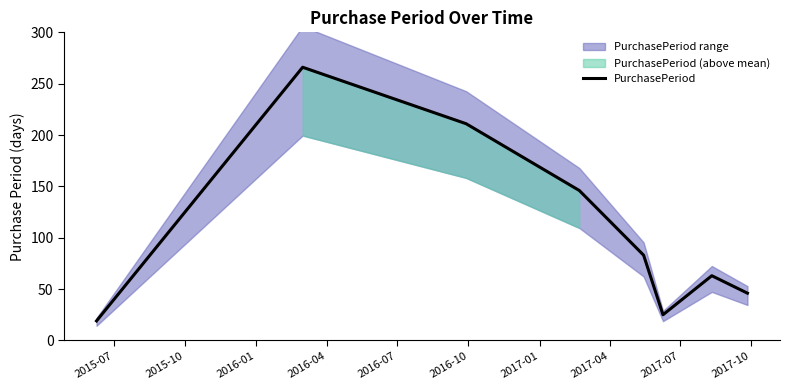

What is the difference between the second highest and second lowest values?

186